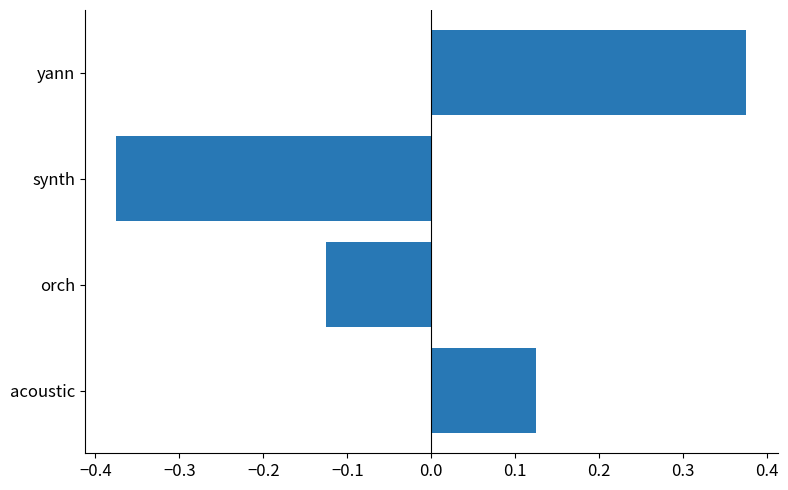

True or false: the data shows -0.1 at synth.

False